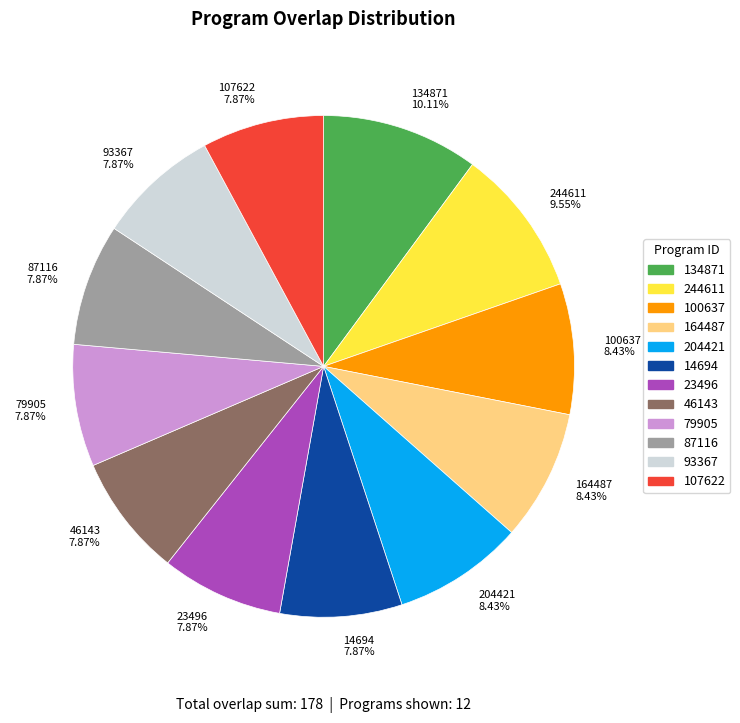

Do 244611 9.55% and 79905 7.87% together represent more than half of the pie?

No